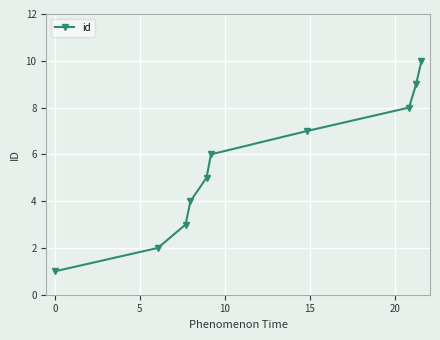

What is the average value?

6